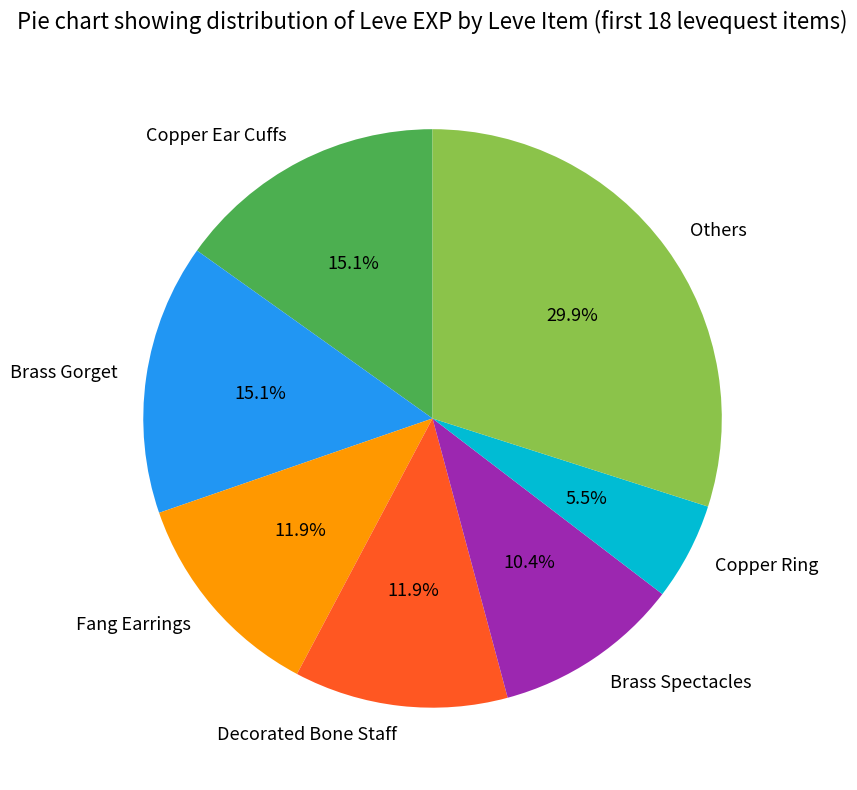

Is there any slice that represents more than half of the pie?

No